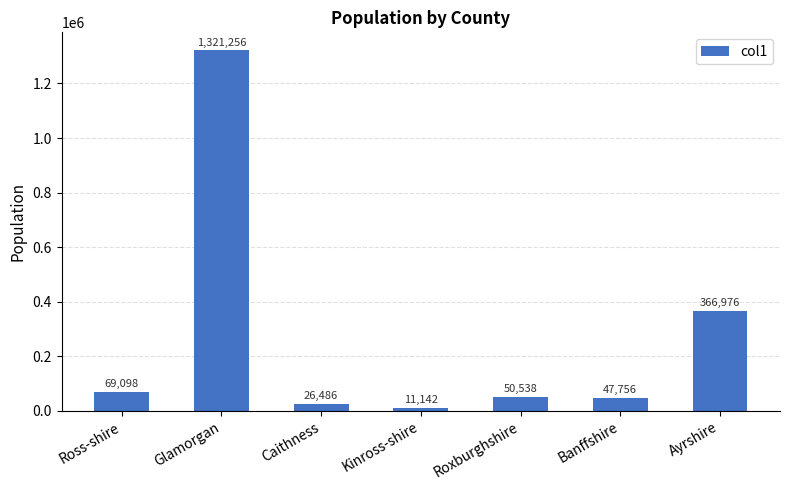

What is the value of the 1st bar from the left?

69098